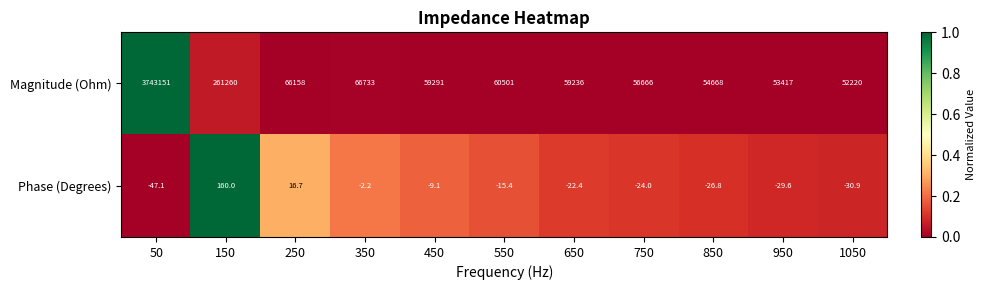

Count the number of categories in the chart.

11